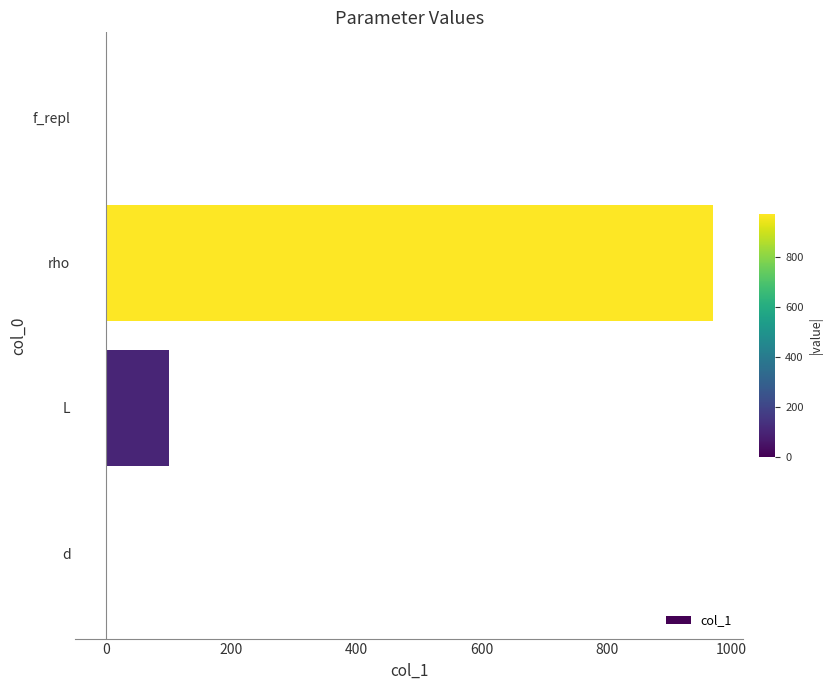

What is the maximum value shown in the chart?

970.0